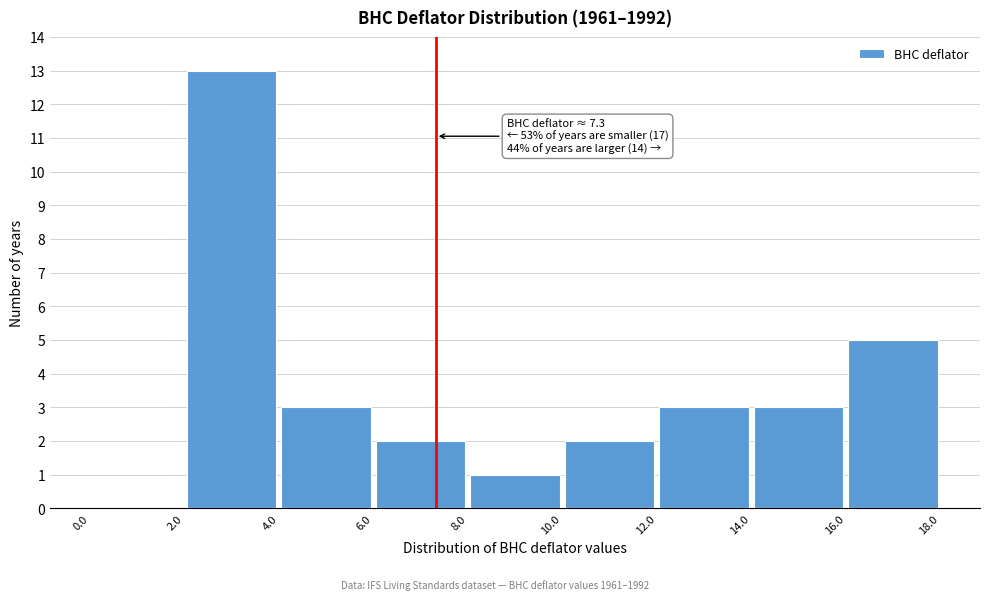

Over which range of the x-axis is the bar tallest?

2.0 to 4.0